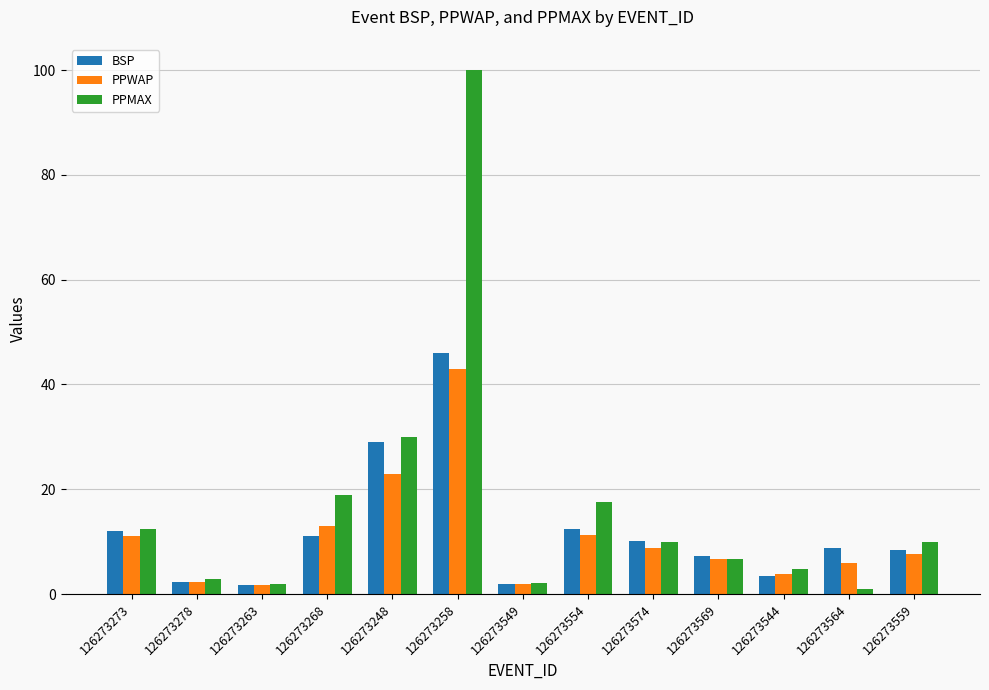

Which series has the largest range (max minus min)?

PPMAX